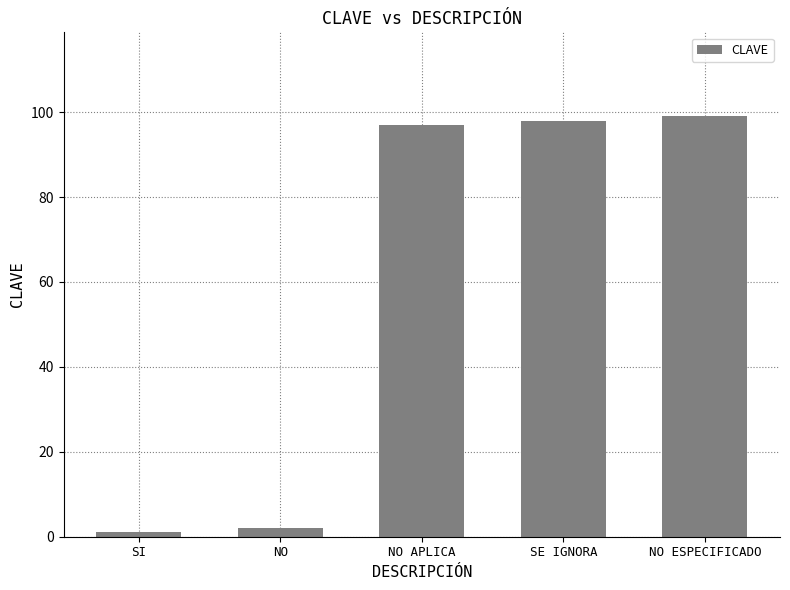

How many values are below 97?

2